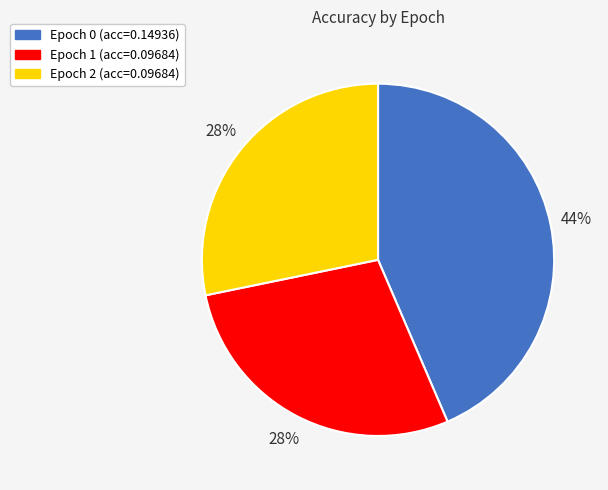

How many segments does this pie chart have?

3